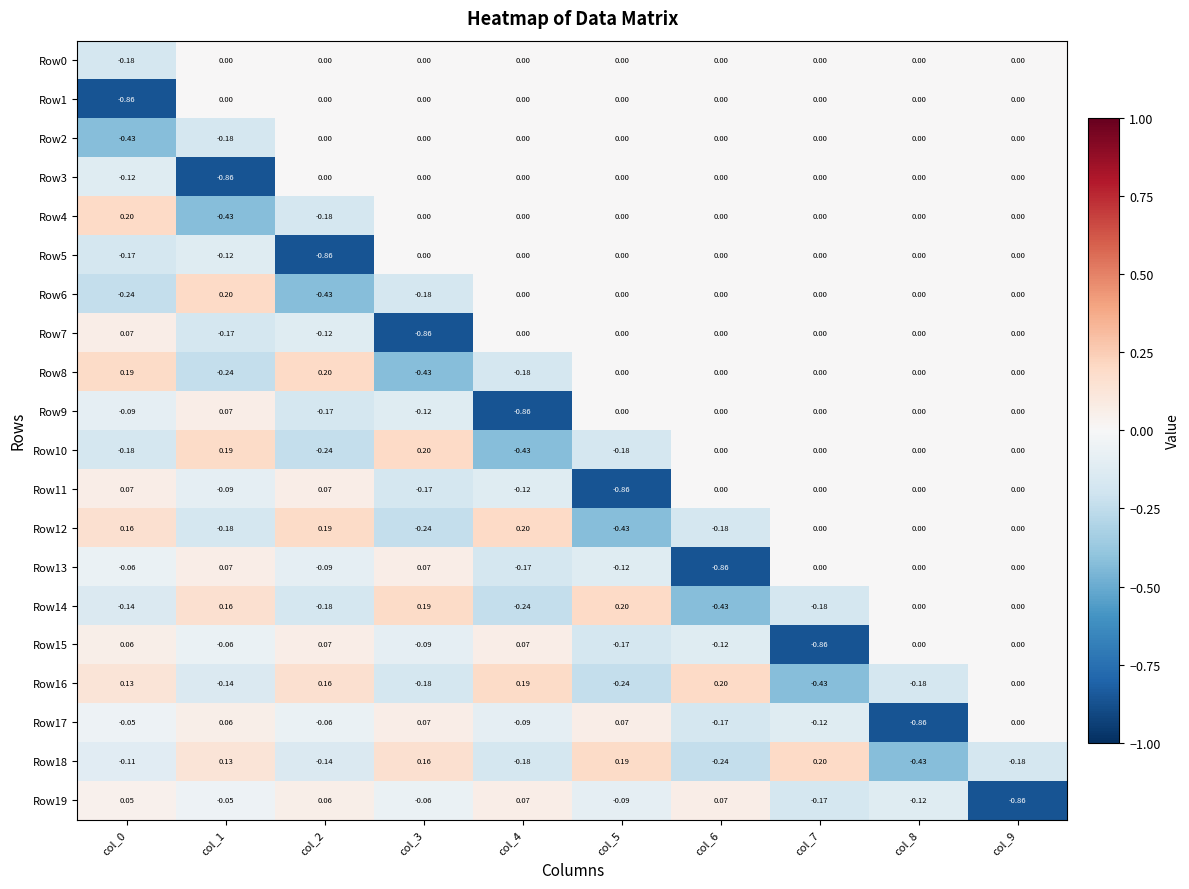

Is the value of Row15 at col_1 greater than the value of Row3 at col_0?

Yes